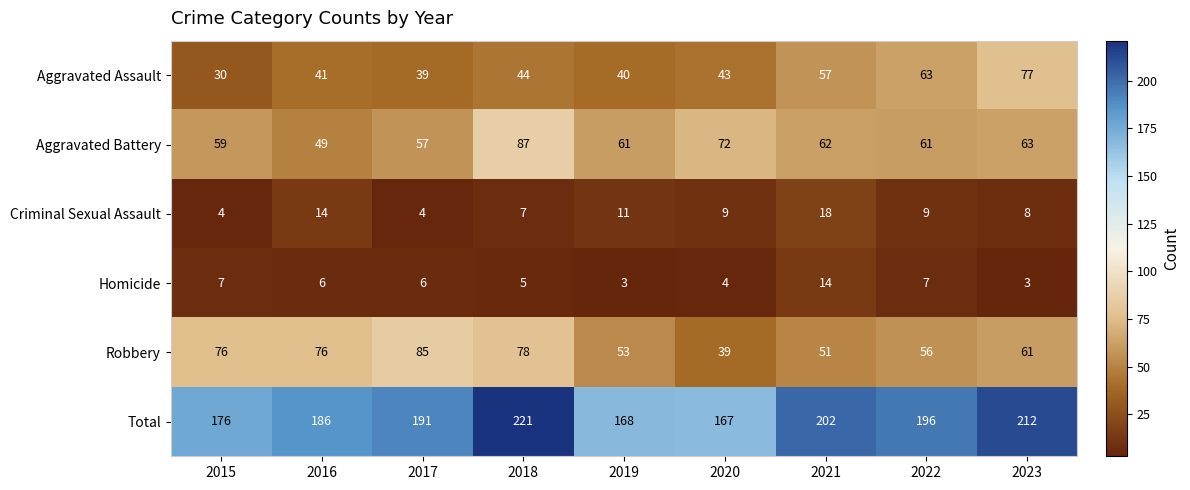

Where is Aggravated Battery nearest to the value 68?

2020